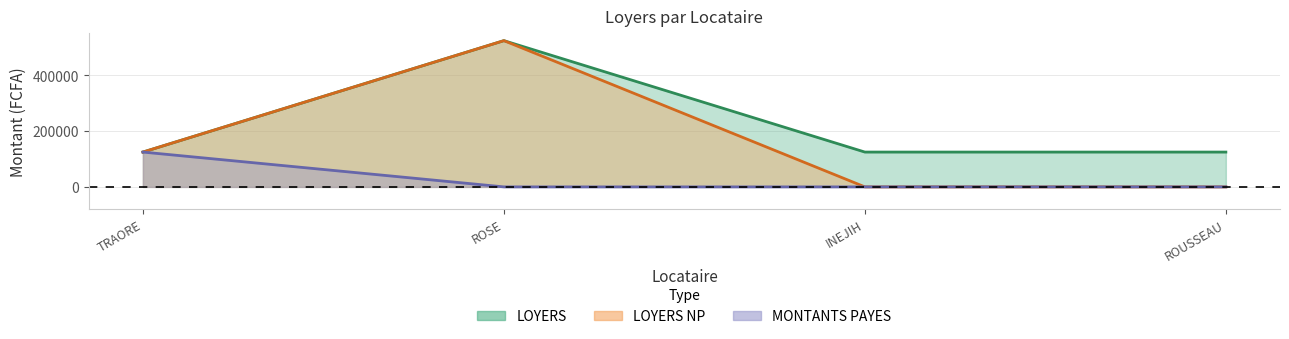

True or false: MONTANTS PAYES and LOYERS NP intersect in this chart.

False